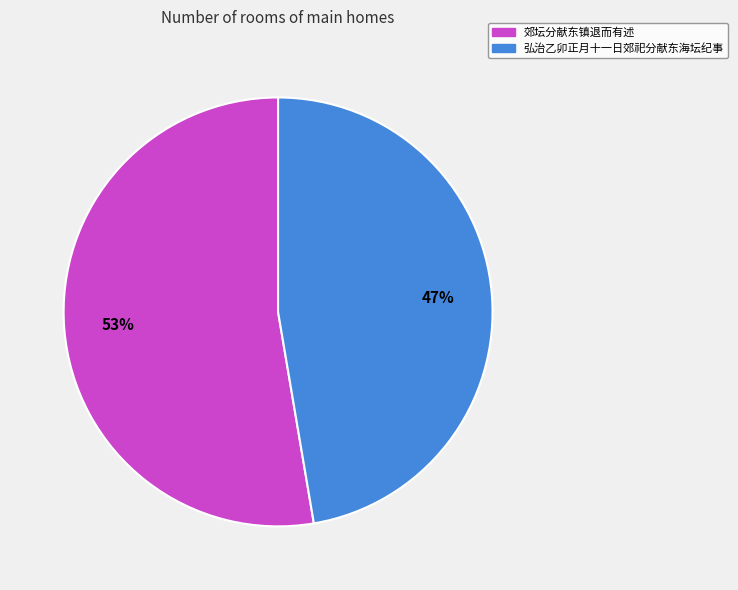

Between 弘治乙卯正月十一日郊祀分献东海坛纪事 and 郊坛分献东镇退而有述, which is larger?

郊坛分献东镇退而有述